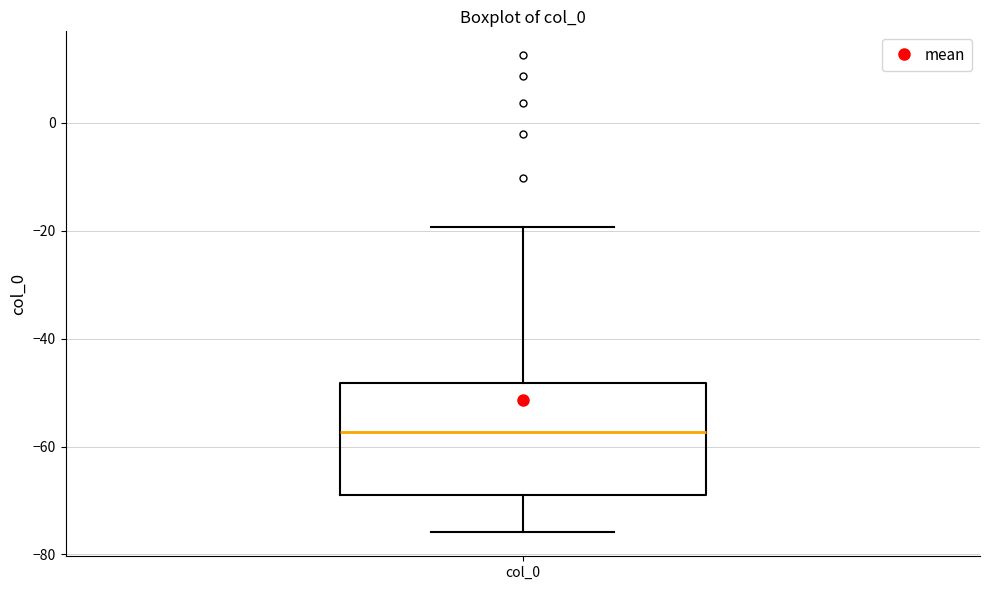

Read this box plot against the y-axis: the position of the median line, the range covered by the box, and the ends of both whiskers. The values are not printed on the chart, so give them approximately, as read against the axis.

median -58, box -70 to -48, whiskers -76 to -20